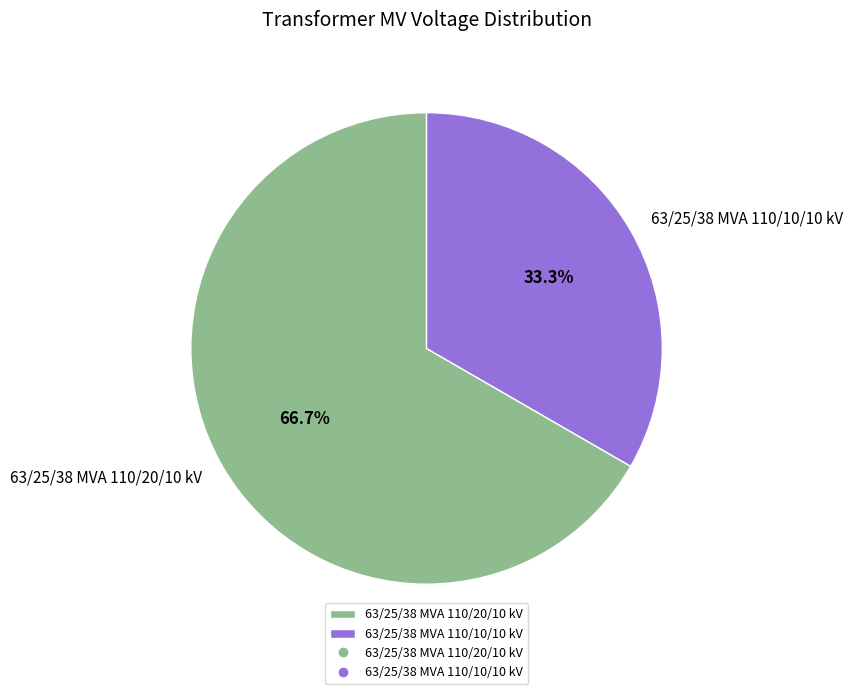

Combined, what portion of the pie is 63/25/38 MVA 110/20/10 kV and 63/25/38 MVA 110/10/10 kV?

100.0%